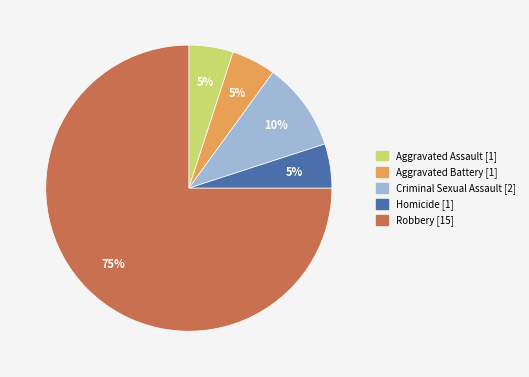

Between Aggravated Assault and Robbery, which is larger?

Robbery